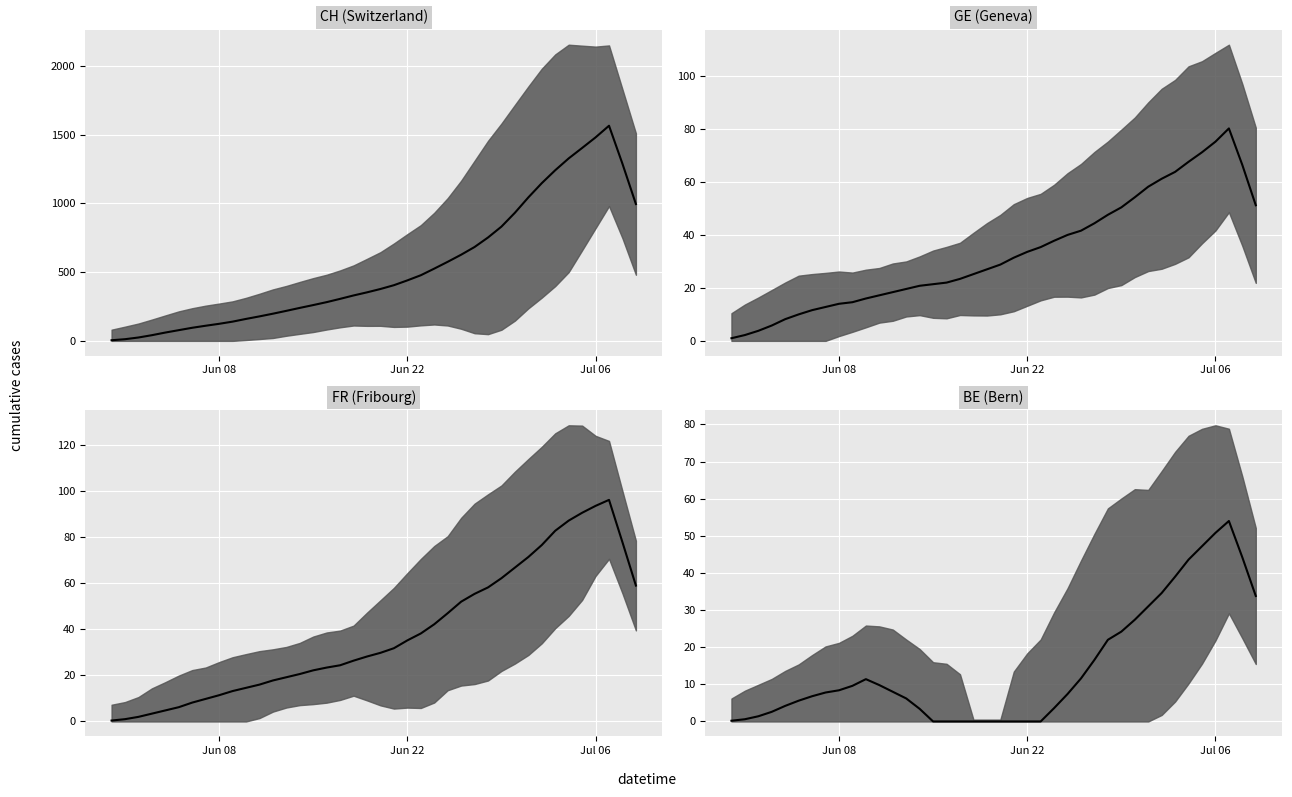

What is the sum of the BE values at 22 and 39?

59